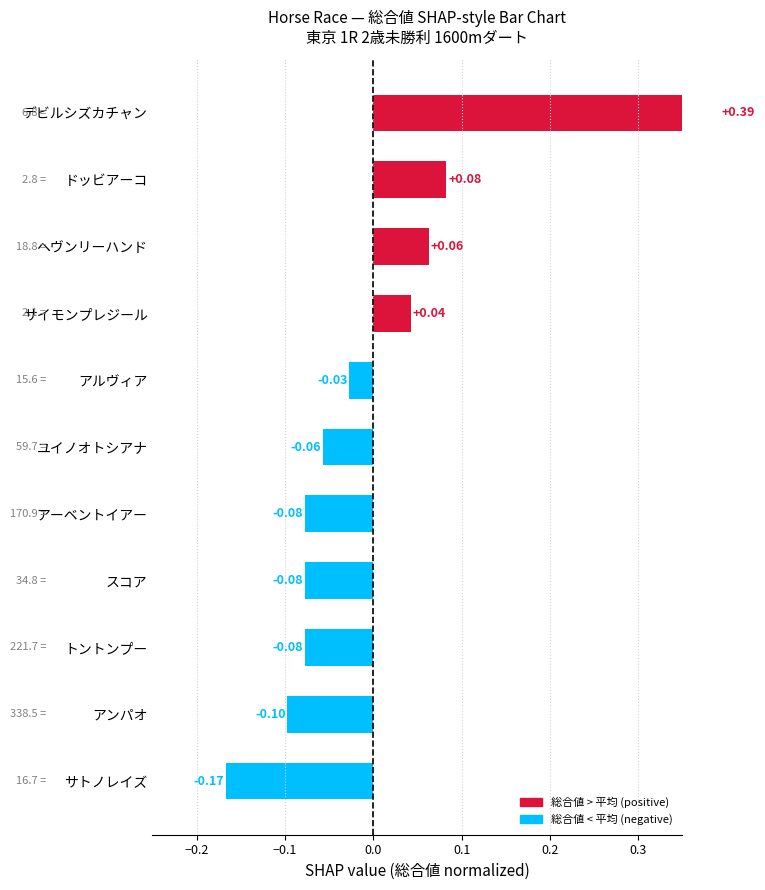

Reading left to right, extract all data points from this chart.

0.4	0.1	0.1	0.0	-0.0	-0.1	-0.1	-0.1	-0.1	-0.1	-0.2